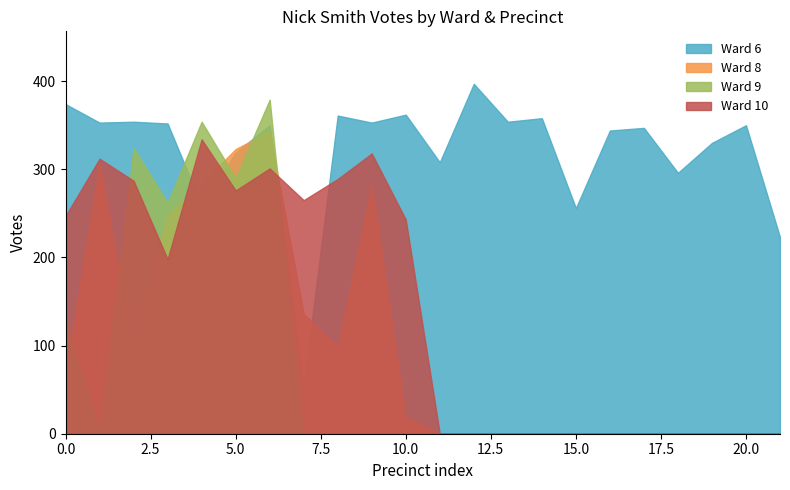

What is the difference between the highest and lowest values at 10.0?

362